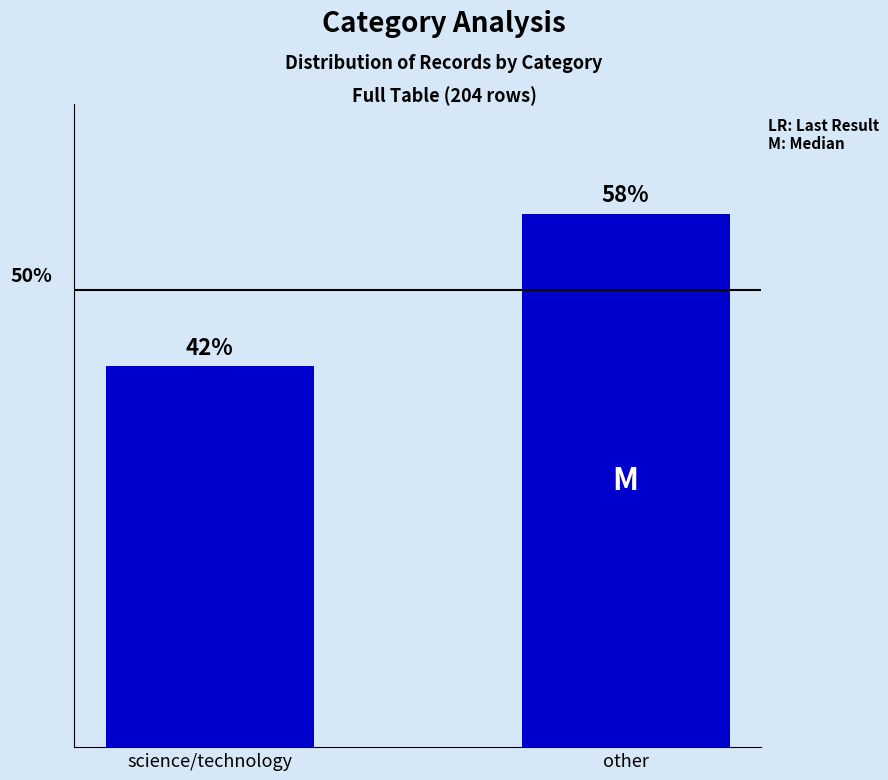

What is the label of the 2nd bar from the left?

other